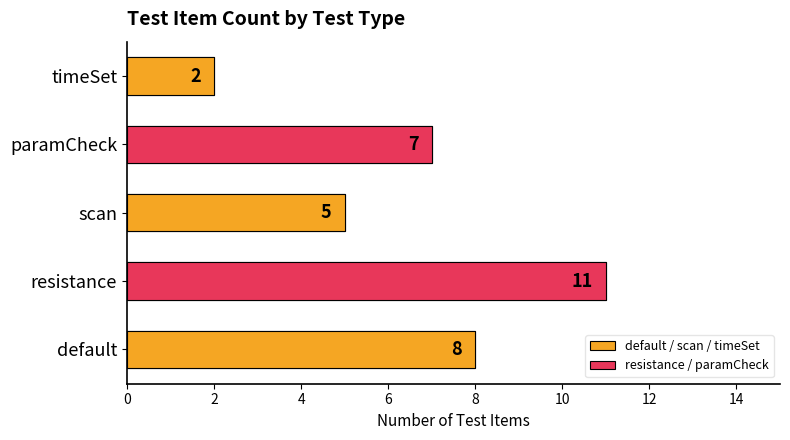

What is the value of the 1st bar from the left?

8